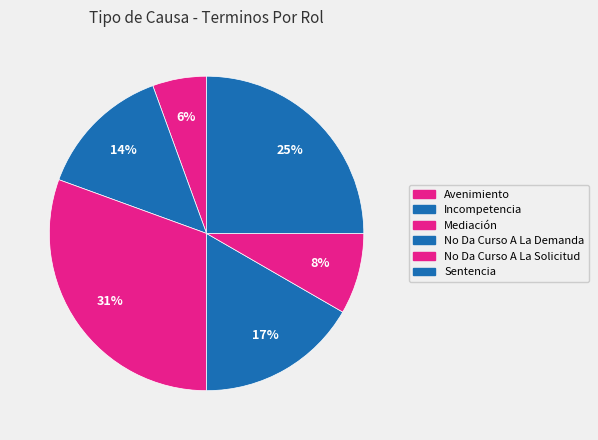

To the nearest percent, what percentage of the pie is No Da Curso A La Demanda?

17%